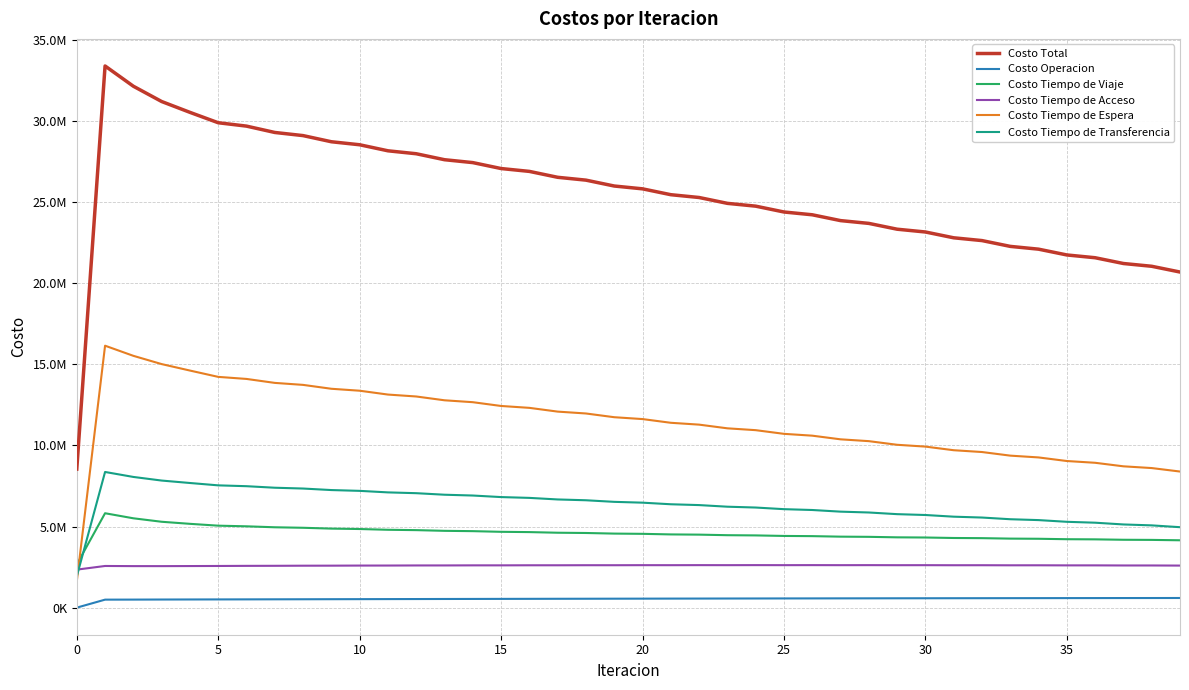

Which series has the largest range (max minus min)?

Costo Total